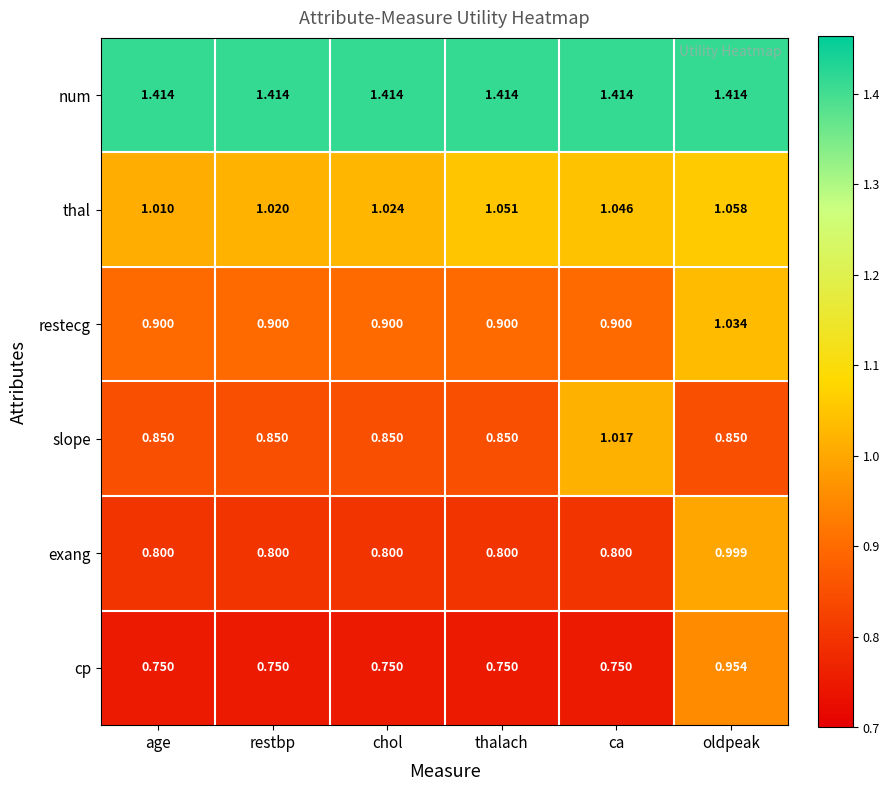

At which category is the sum across all series the highest?

oldpeak